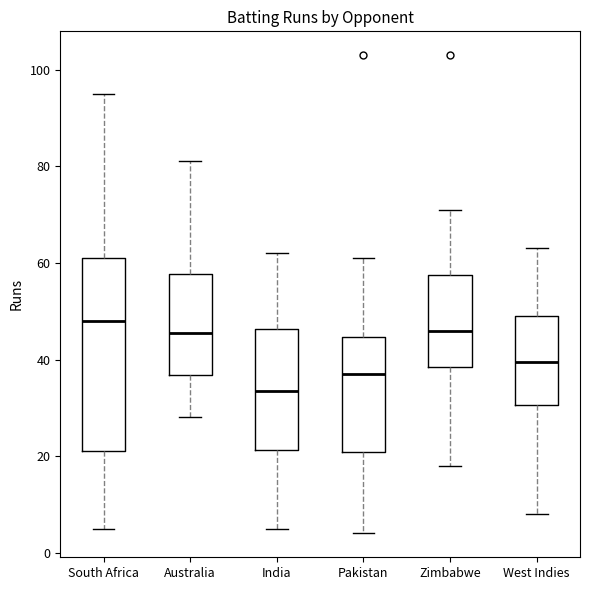

Which box has the highest median line?

South Africa